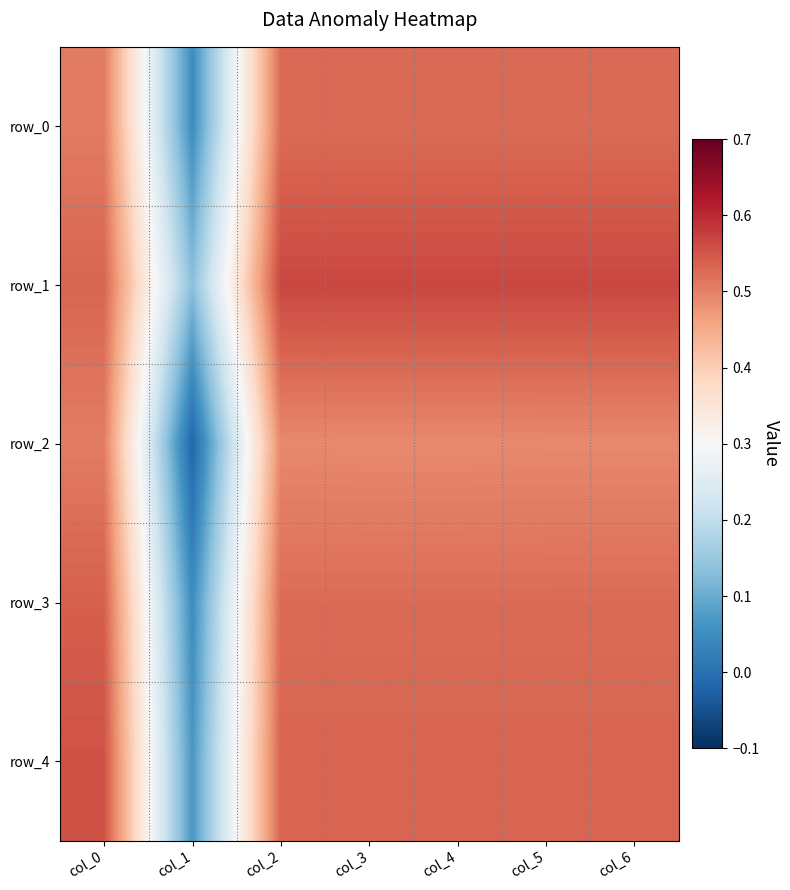

Which series changed the most between col_2 and col_5?

row_0